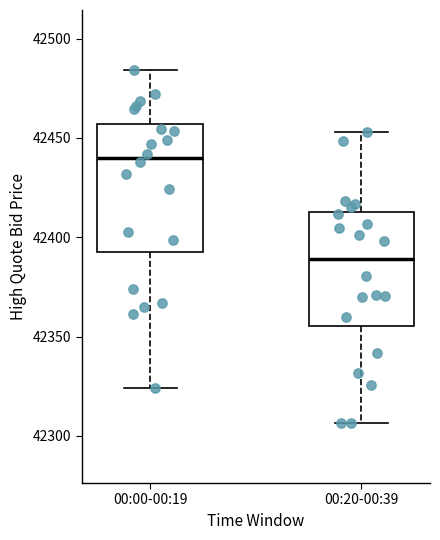

Reading left to right, read every box against the y-axis: the position of its median line, the range the box covers, and the ends of its whiskers. The values are not printed on the chart, so give them approximately, as read against the axis.

00:00-00:19: median 42440, box 42395 to 42455, whiskers 42325 to 42485
00:20-00:39: median 42390, box 42355 to 42415, whiskers 42305 to 42455